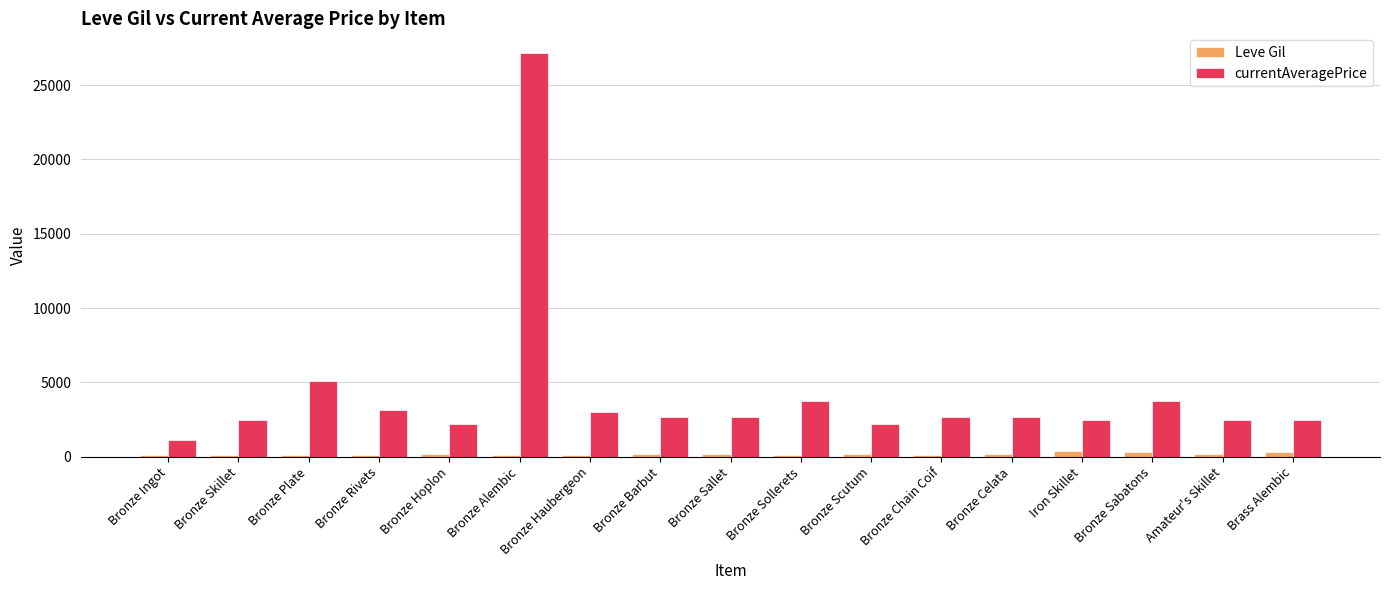

Count the number of data series in this chart.

2